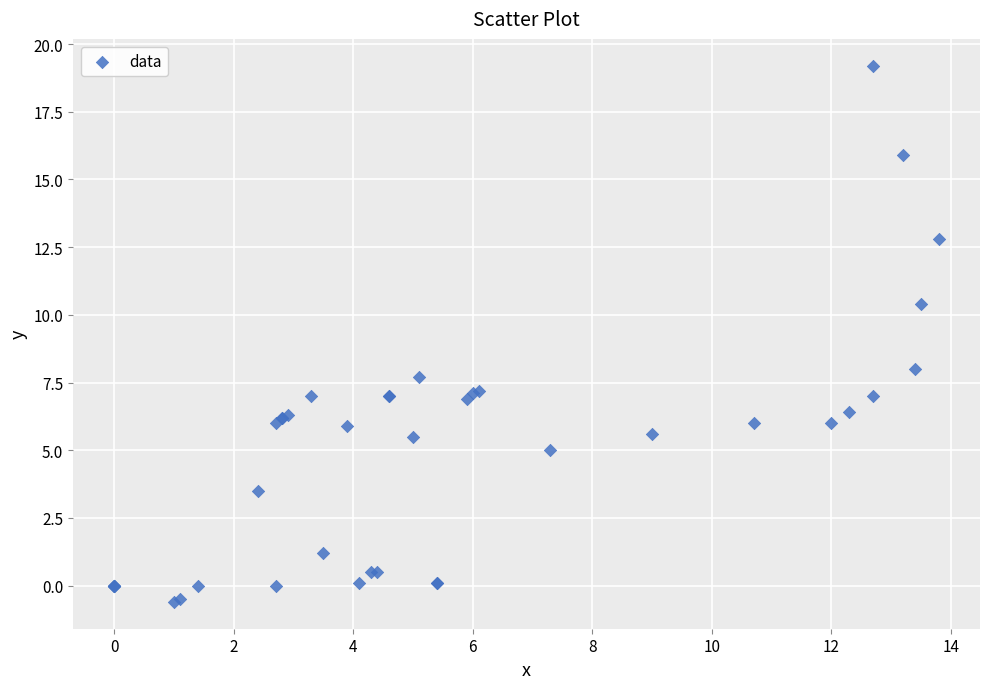

What Y value in the scatter plot is closest to 9?

8.0